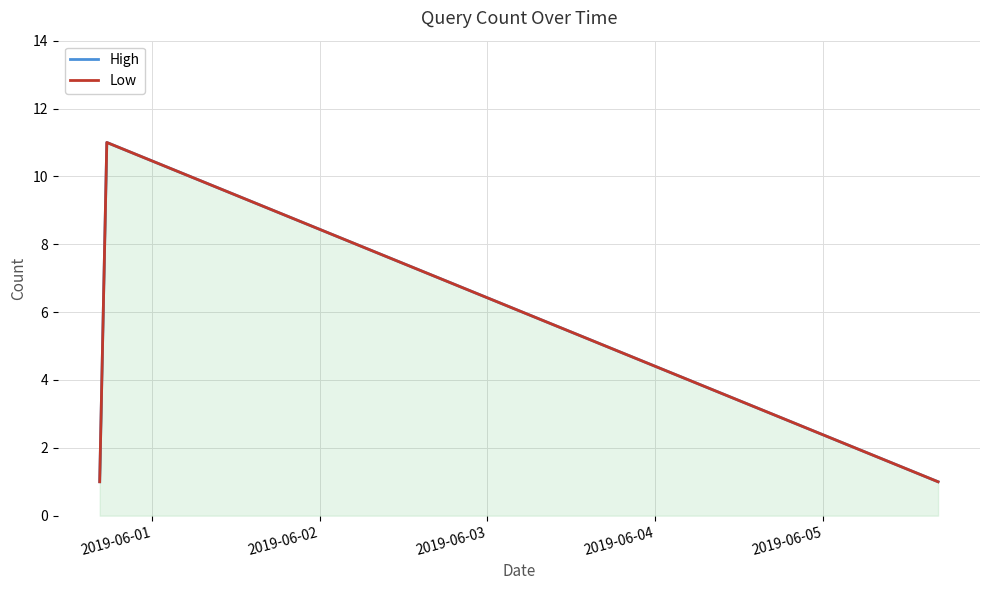

Does the chart display data point markers on the line(s)?

No